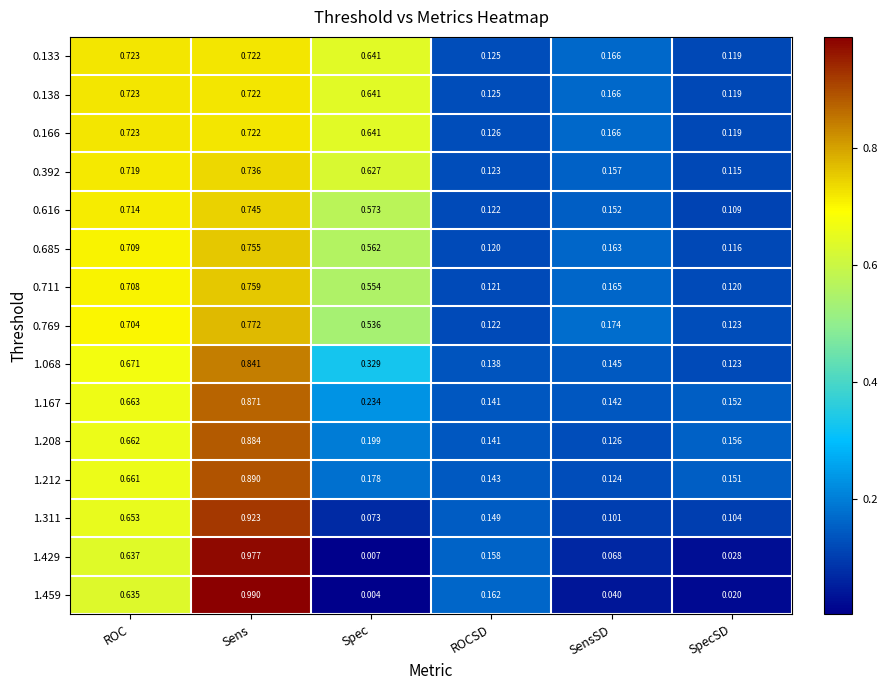

At which label does 0.685 reach its minimum?

SpecSD